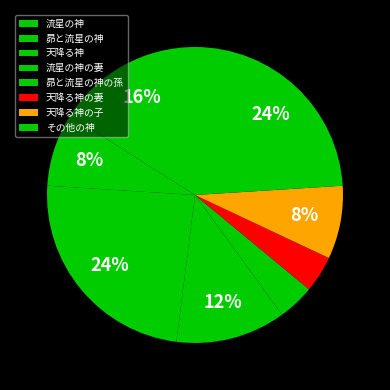

Rank the categories by value from lowest to highest.

昴と流星の神の孫, 天降る神の妻, 昴と流星の神, 天降る神の子, 流星の神の妻, 流星の神, 天降る神, その他の神